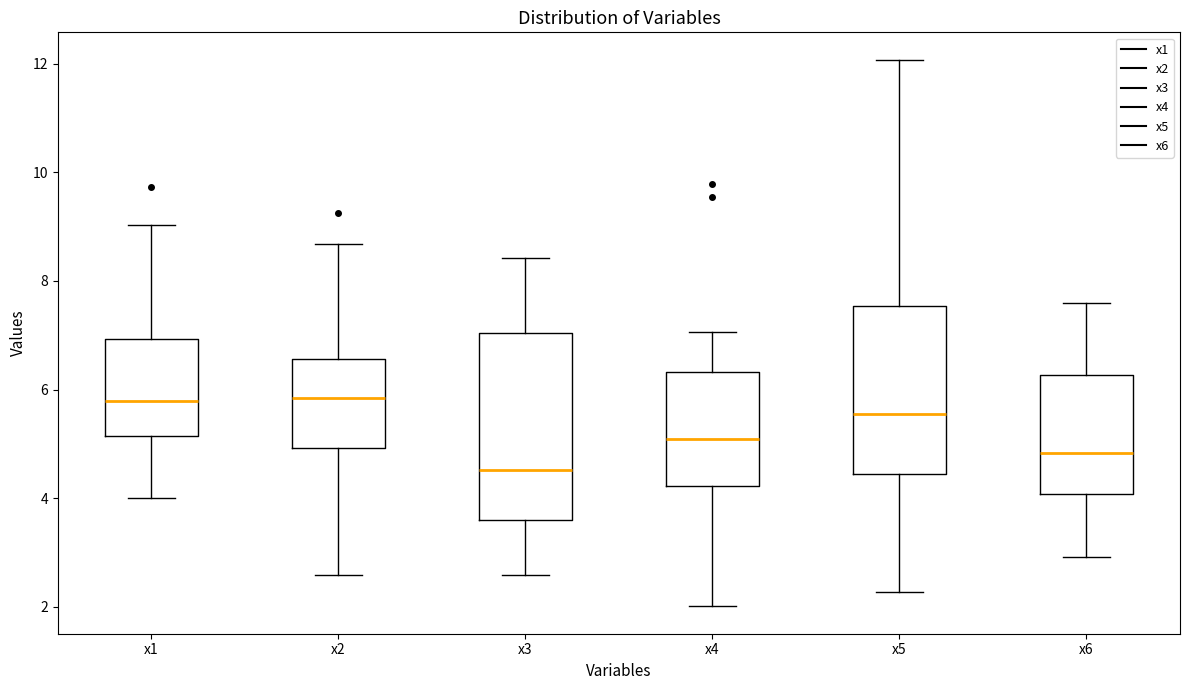

Comparing the boxes themselves (not the whiskers), which one is the tallest?

x3